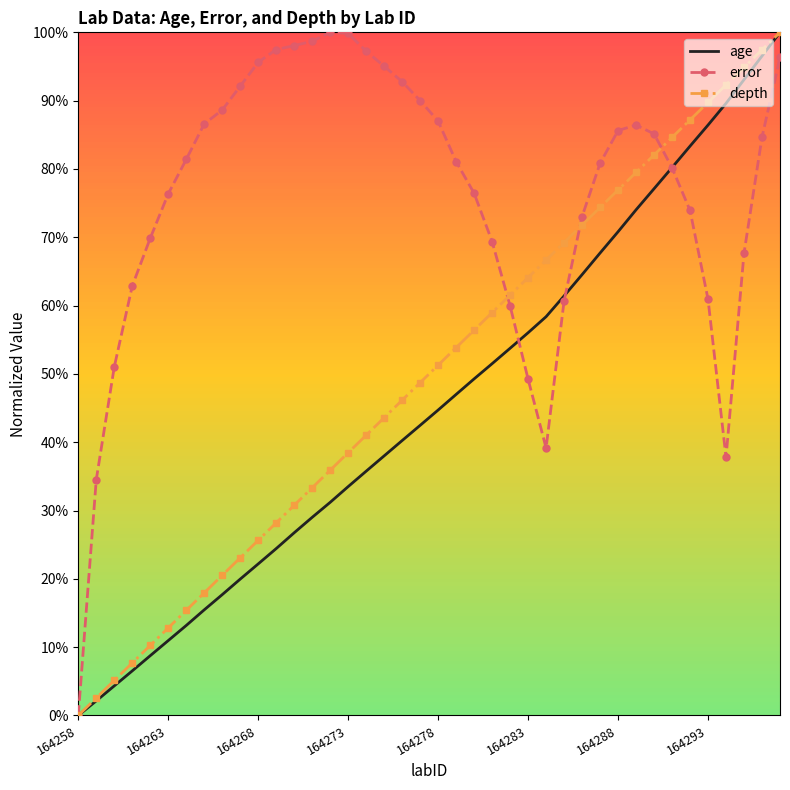

What is the sum of all depth values?

2000.0